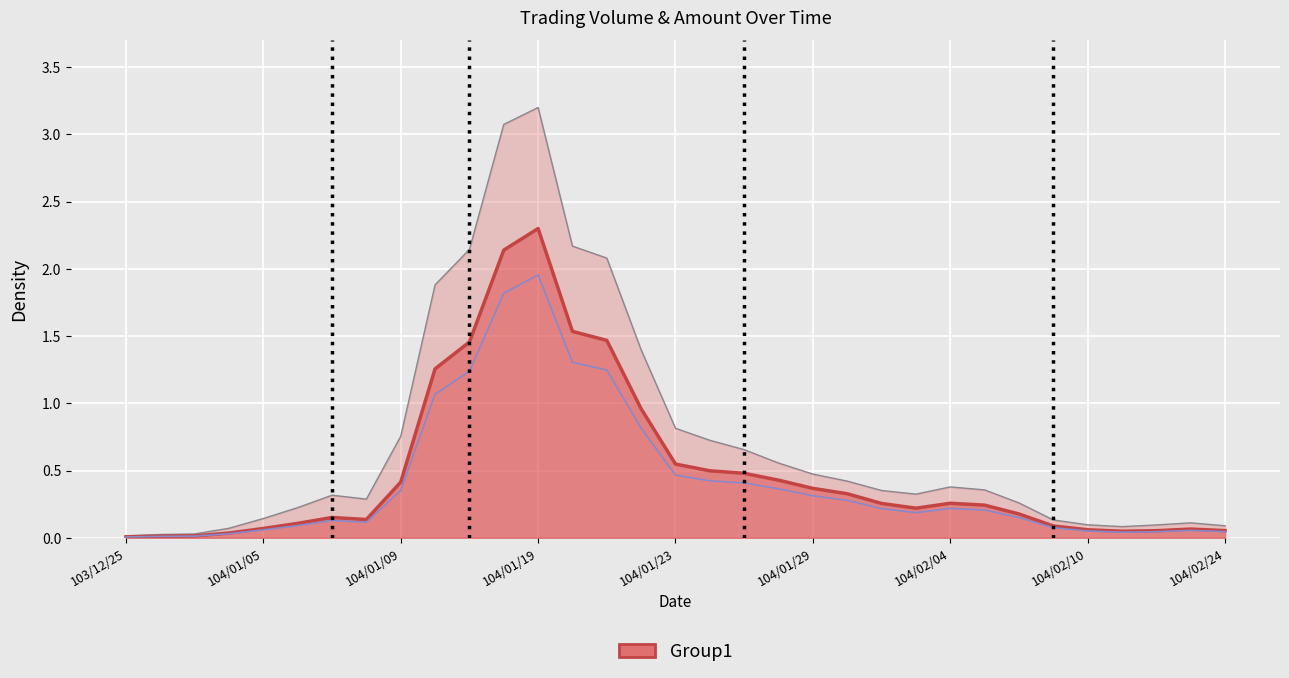

The Amount (col_2) series shows 0.0 at 103/12/25. True or false?

False